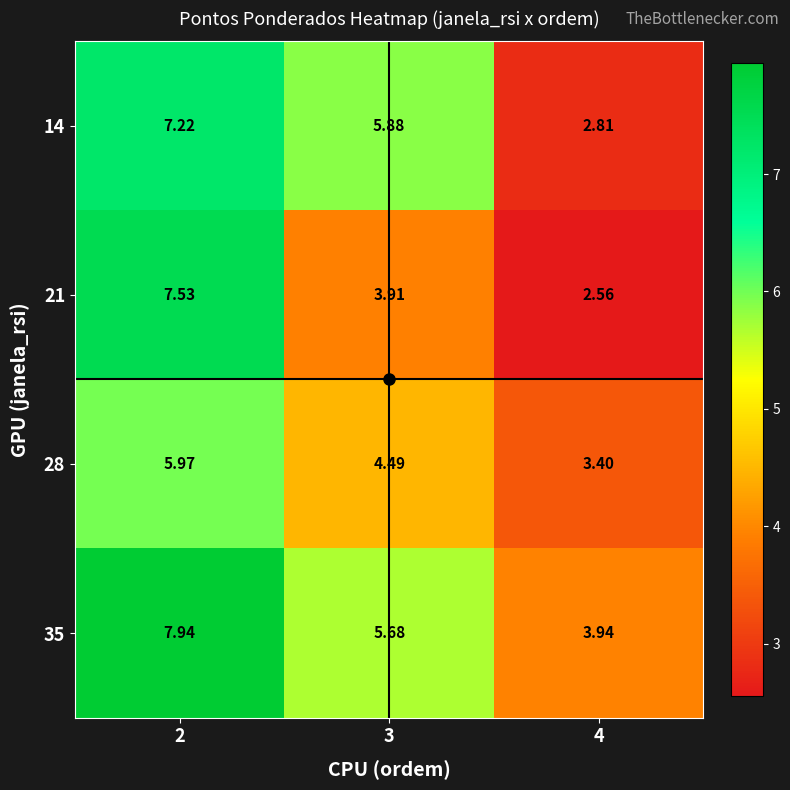

List the series in order of their peak value, lowest first.

28, 14, 21, 35